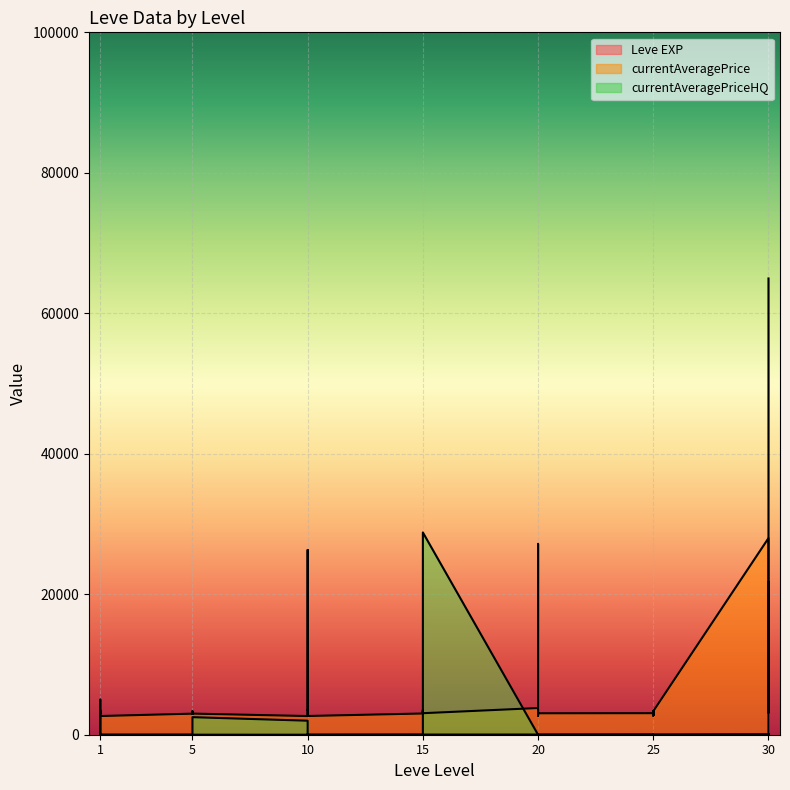

The currentAveragePriceHQ series shows -39004 at 5. True or false?

False